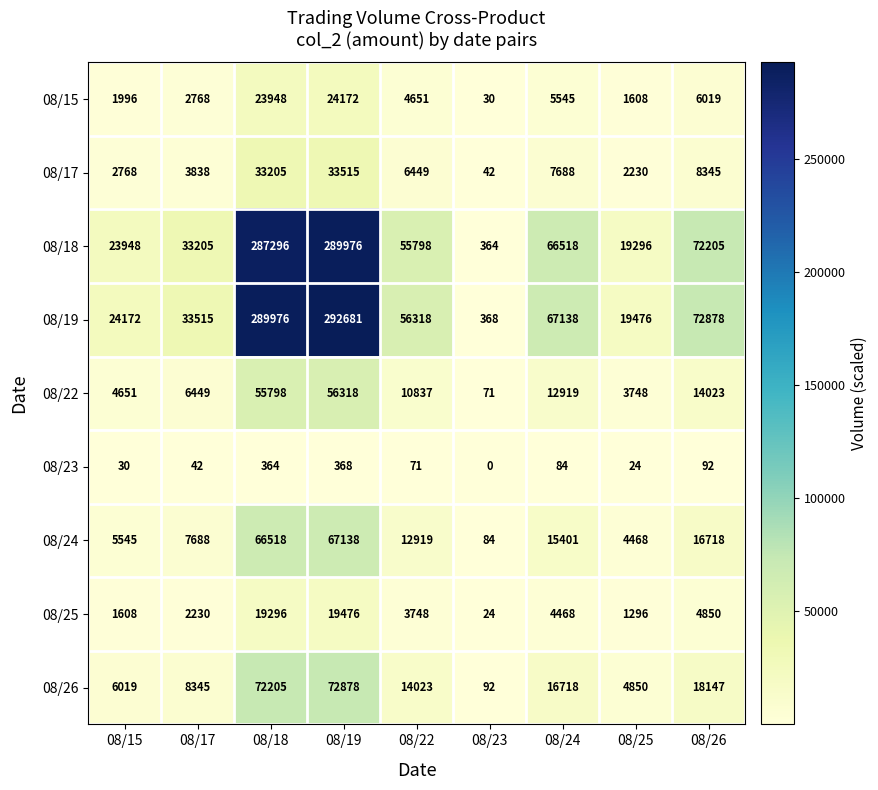

At which category is the sum across all series the highest?

08/19